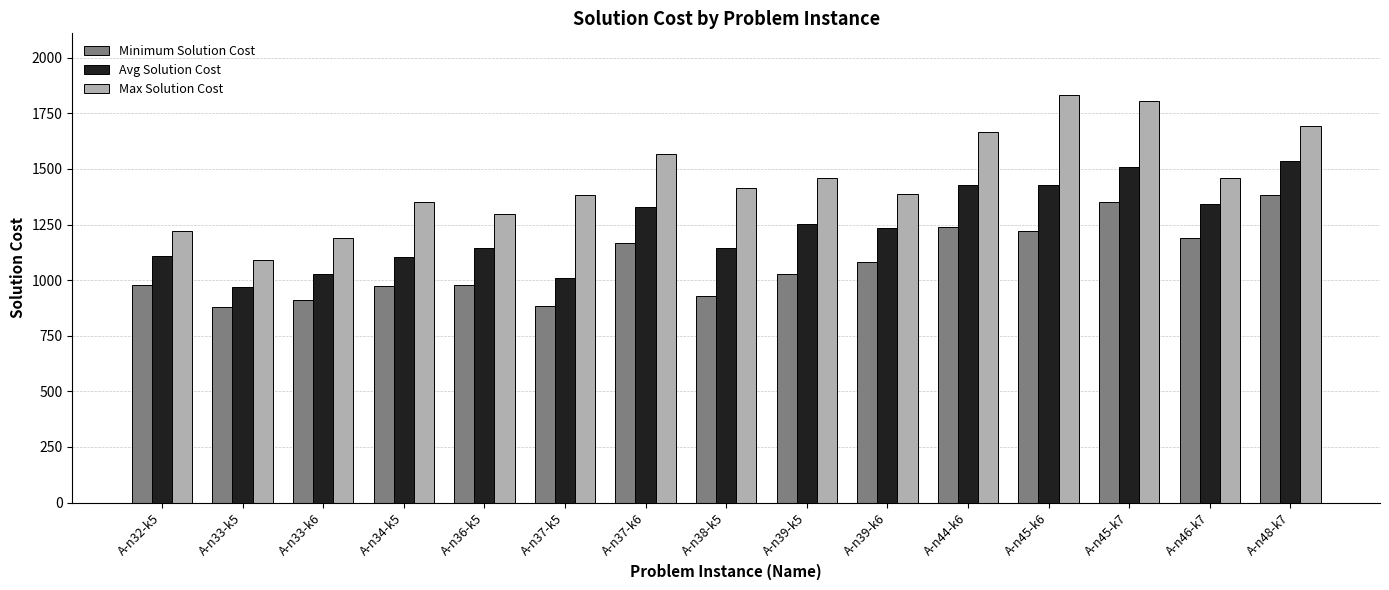

How many categories are shown in the chart?

15